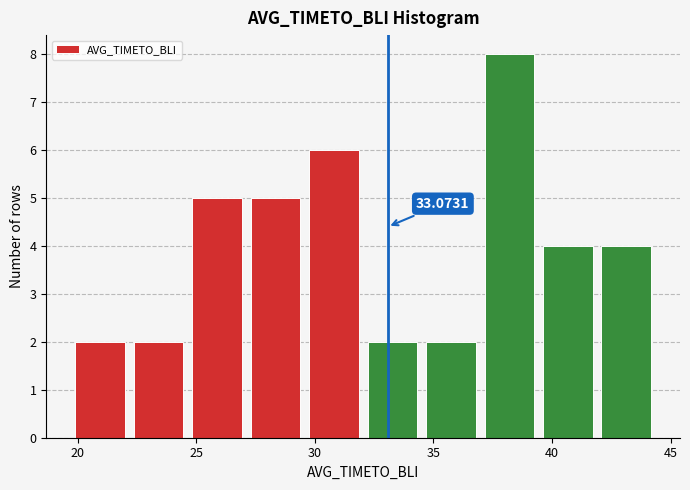

Which range on the x-axis has the tallest bar?

37.0 to 39.5